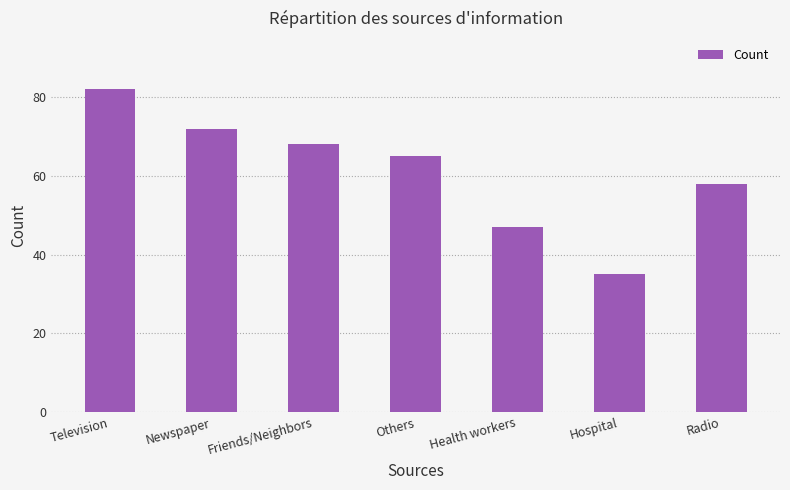

Reading left to right, transcribe all the data shown in this chart.

Television=82	Newspaper=72	Friends/Neighbors=68	Others=65	Health workers=47	Hospital=35	Radio=58